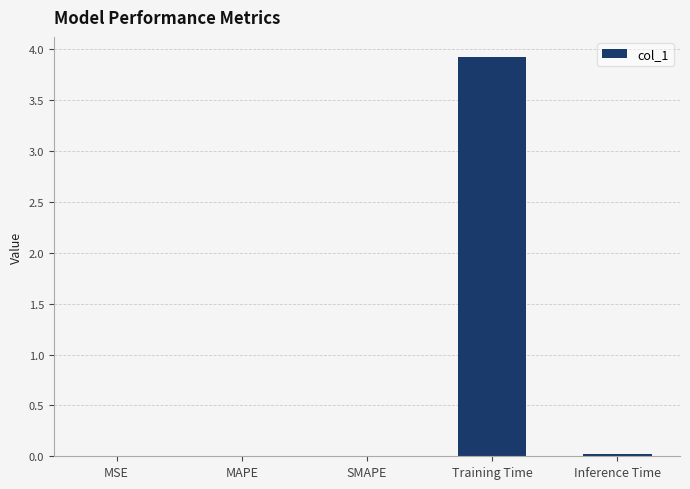

What value does the data have at Training Time?

3.9